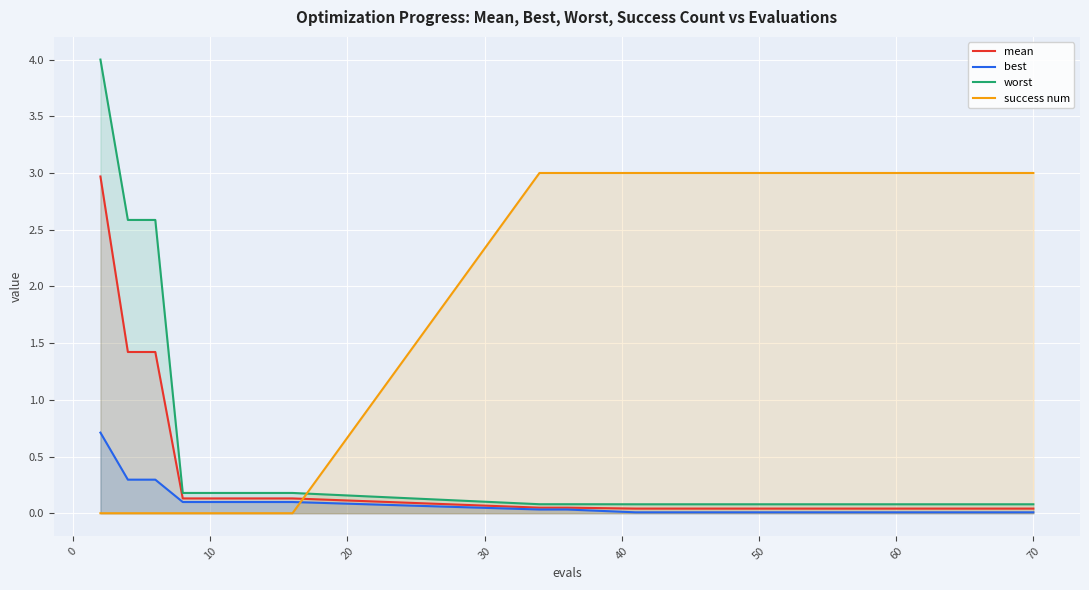

Which series has the largest total across all categories?

success num